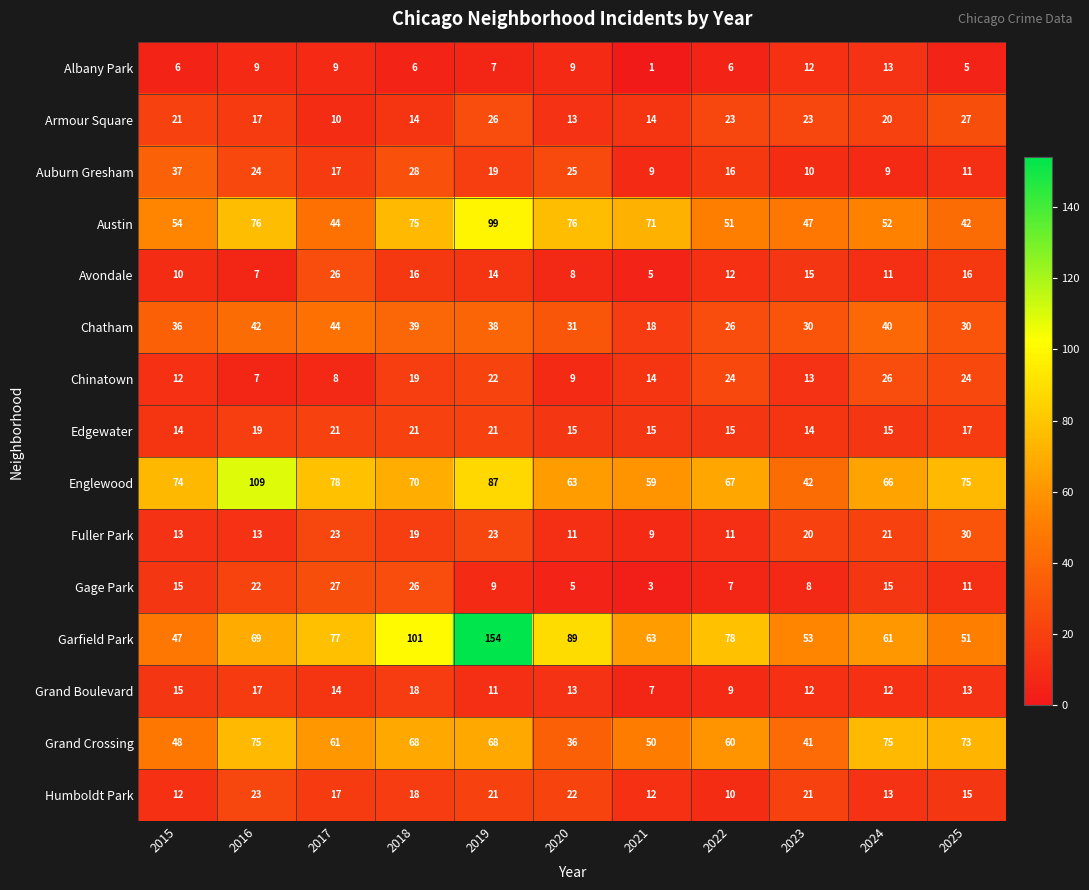

The Grand Boulevard series shows 18 at 2018. True or false?

True